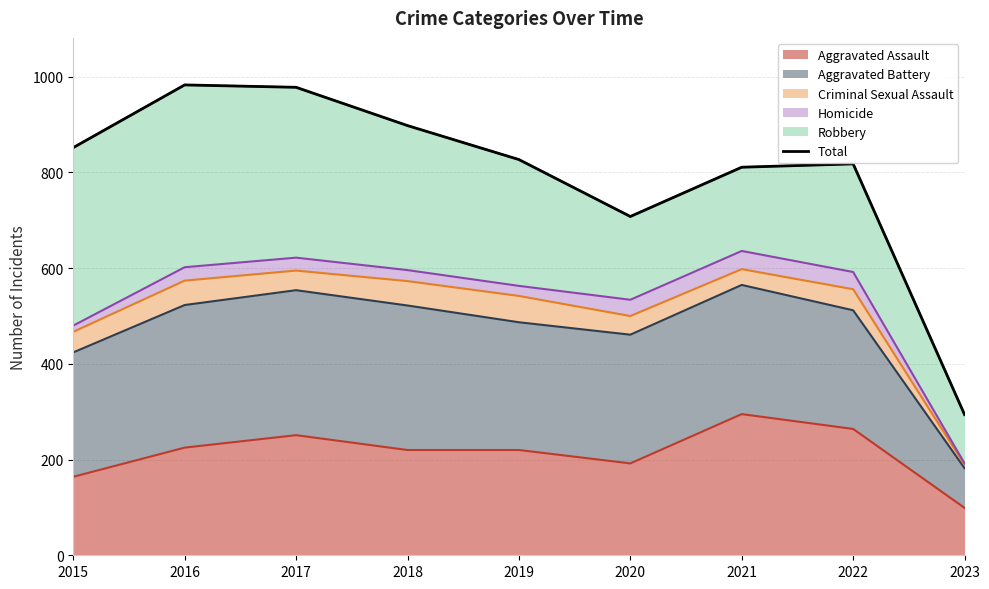

Reading left to right, what are all the values shown in this chart?

2015=852	2016=983	2017=978	2018=898	2019=827	2020=708	2021=811	2022=818	2023=294